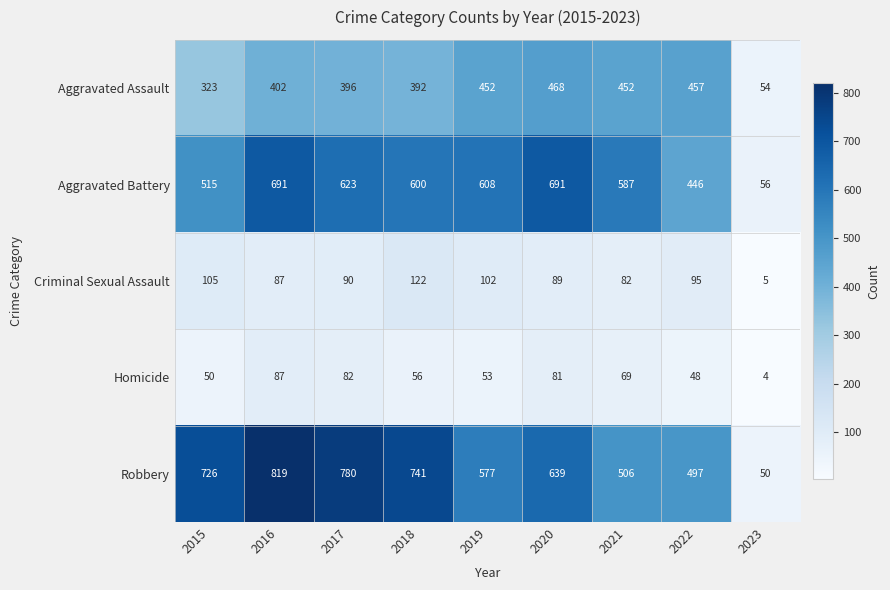

Which category has the lowest value in the Robbery series?

2023